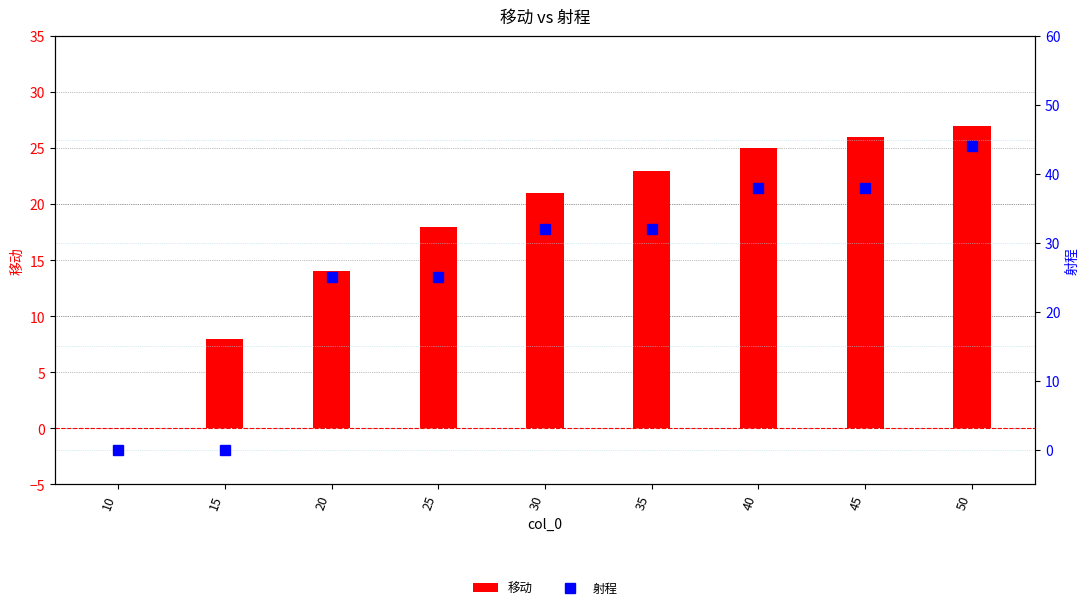

At which category does the chart reach its peak across all series?

50